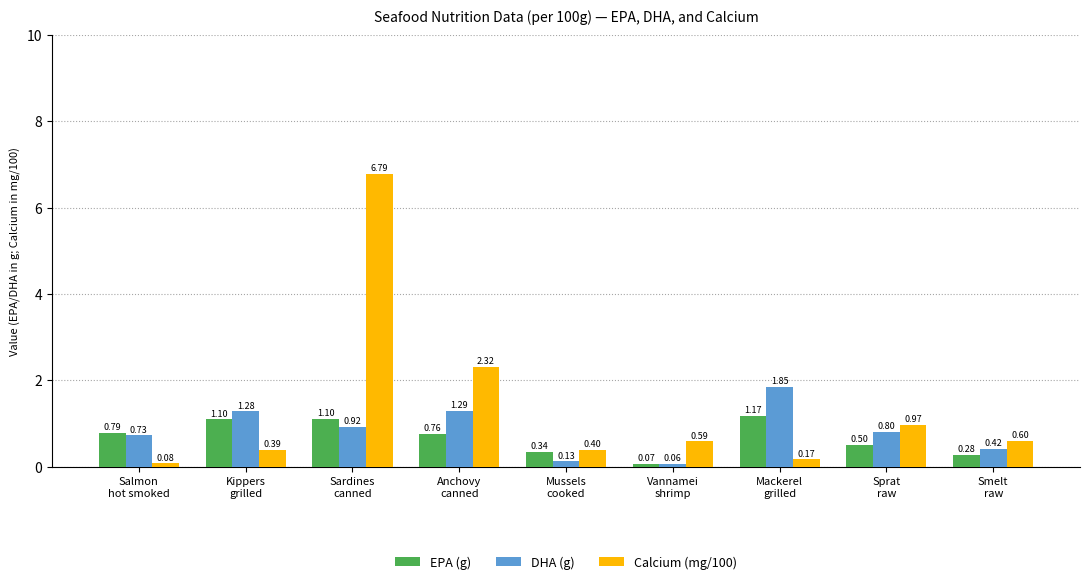

List the series in order of their overall mean, highest first.

Calcium (mg/100), DHA (g), EPA (g)